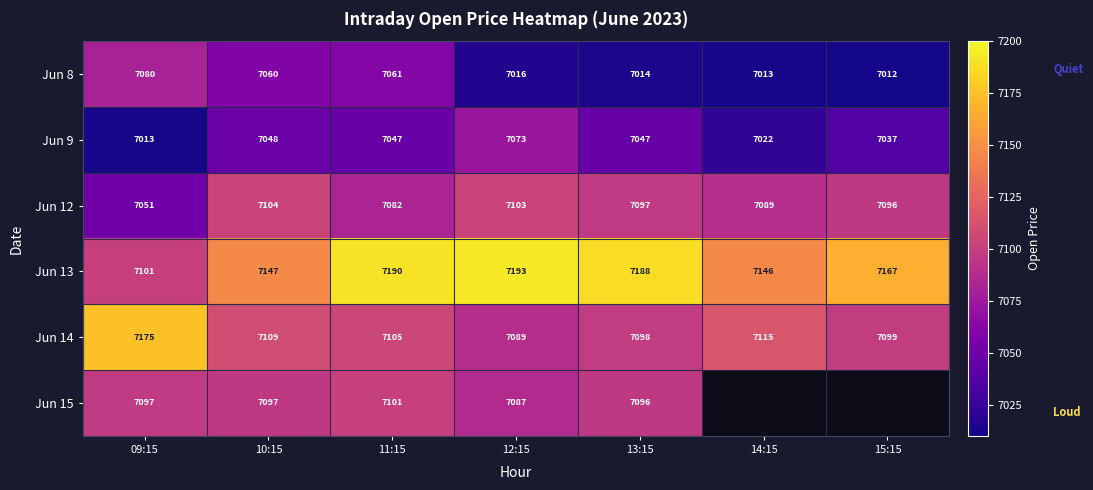

How many series are shown in this chart?

6